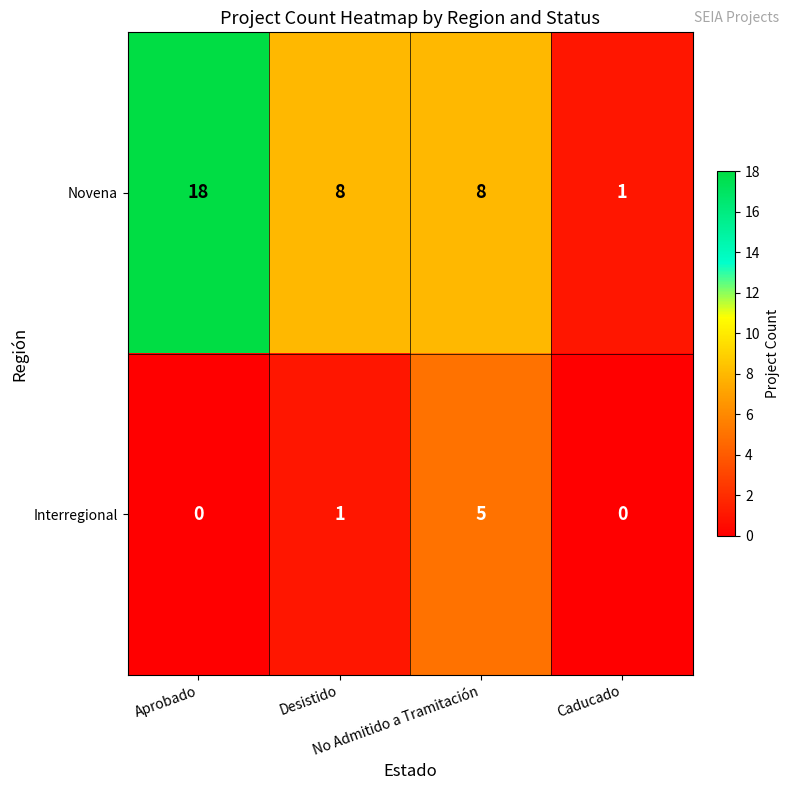

Which series has the largest total across all categories?

Novena